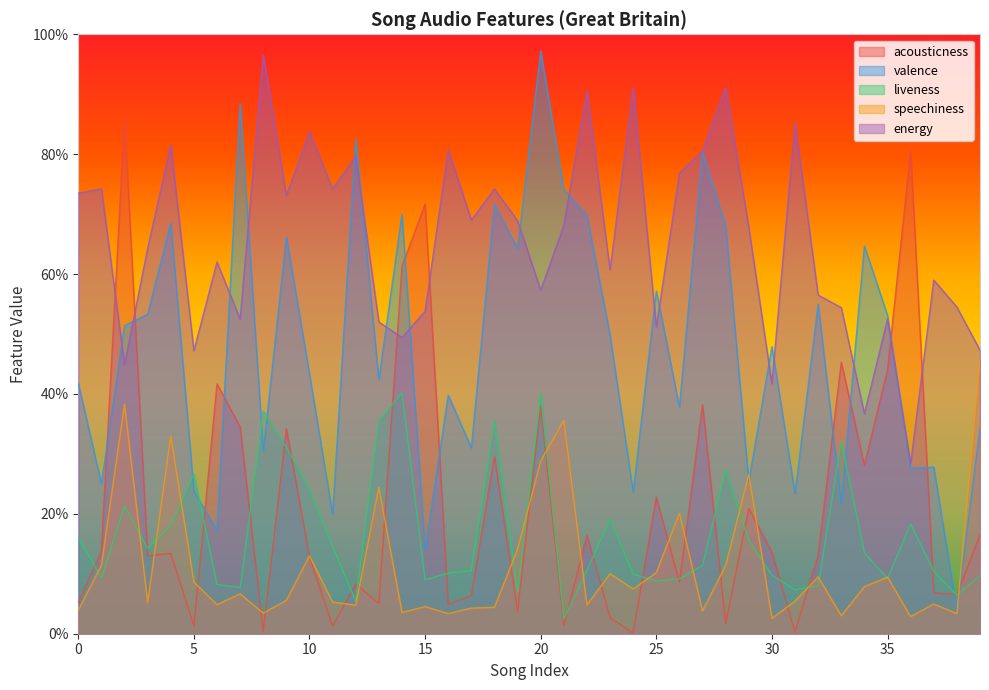

Reading left to right, list all the values displayed in this chart.

acousticness: 0.1	0.1	0.9	0.1	0.1	0.0	0.4	0.3	0.0	0.3	0.1	0.0	0.1	0.1	0.6	0.7	0.0	0.1	0.3	0.0	0.4	0.0	0.2	0.0	0.0	0.2	0.1	0.4	0.0	0.2	0.1	0.0	0.1	0.5	0.3	0.4	0.8	0.1	0.1	0.2
valence: 0.4	0.2	0.5	0.5	0.7	0.2	0.2	0.9	0.3	0.7	0.4	0.2	0.8	0.4	0.7	0.1	0.4	0.3	0.7	0.6	1.0	0.7	0.7	0.5	0.2	0.6	0.4	0.8	0.7	0.3	0.5	0.2	0.6	0.2	0.6	0.5	0.3	0.3	0.0	0.3
liveness: 0.2	0.1	0.2	0.1	0.2	0.3	0.1	0.1	0.4	0.3	0.2	0.1	0.1	0.4	0.4	0.1	0.1	0.1	0.4	0.1	0.4	0.0	0.1	0.2	0.1	0.1	0.1	0.1	0.3	0.2	0.1	0.1	0.1	0.3	0.1	0.1	0.2	0.1	0.1	0.1
speechiness: 0.0	0.1	0.4	0.1	0.3	0.1	0.0	0.1	0.0	0.1	0.1	0.1	0.0	0.2	0.0	0.0	0.0	0.0	0.0	0.1	0.3	0.4	0.0	0.1	0.1	0.1	0.2	0.0	0.1	0.3	0.0	0.1	0.1	0.0	0.1	0.1	0.0	0.0	0.0	0.5
energy: 0.7	0.7	0.4	0.6	0.8	0.5	0.6	0.5	1.0	0.7	0.8	0.7	0.8	0.5	0.5	0.5	0.8	0.7	0.7	0.7	0.6	0.7	0.9	0.6	0.9	0.5	0.8	0.8	0.9	0.7	0.4	0.9	0.6	0.5	0.4	0.5	0.3	0.6	0.5	0.5